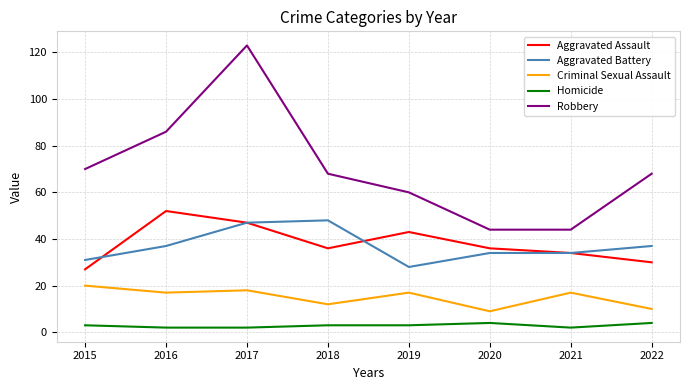

Does the chart display data point markers on the line(s)?

No